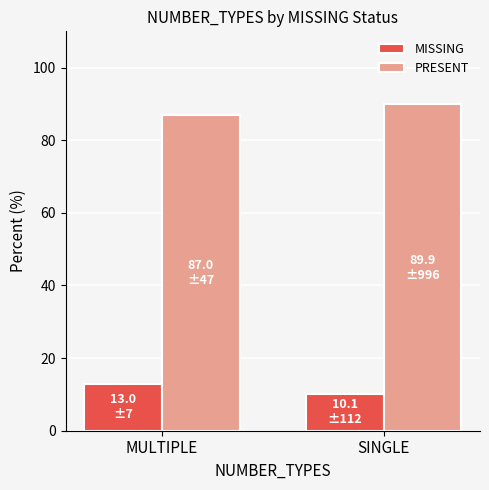

What is the spread (max minus min) of values at SINGLE?

79.8